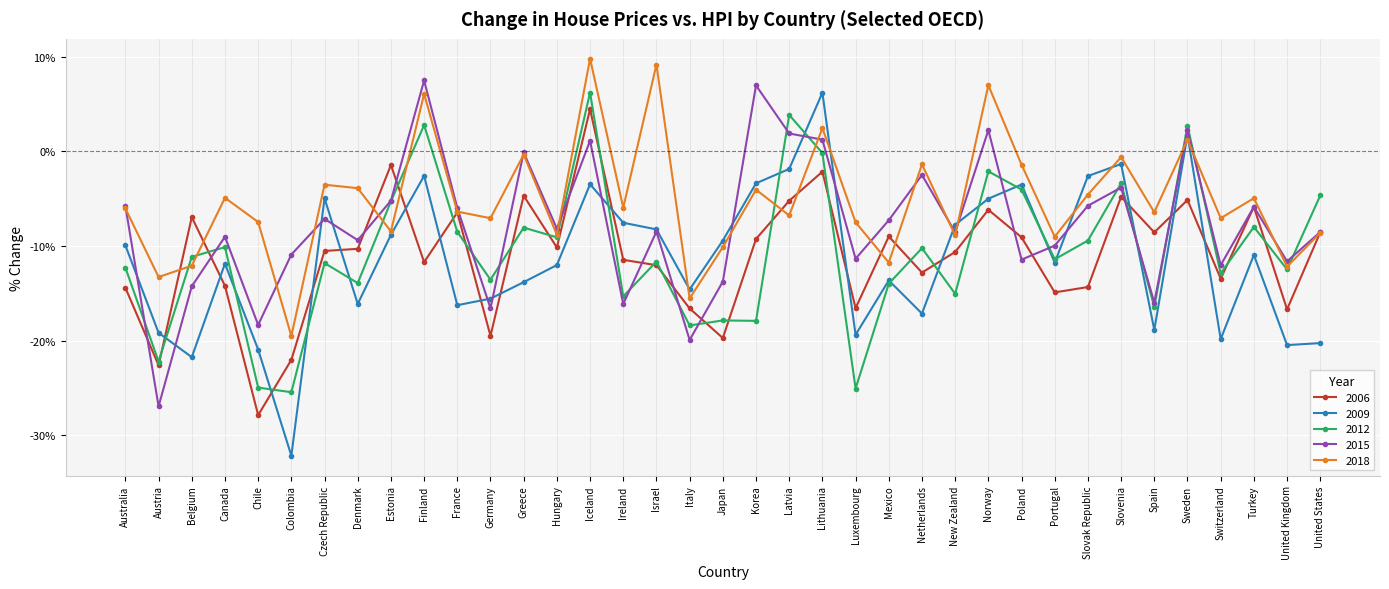

True or false: 2006 has more than 0 interior local peaks.

True